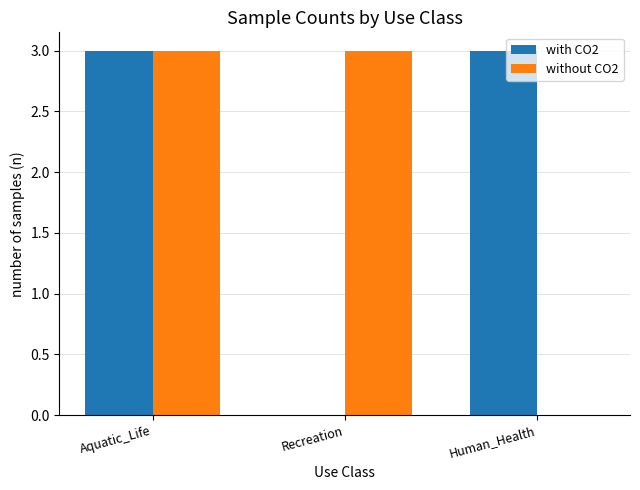

Which series changed the most between Aquatic_Life and Human_Health?

without CO2